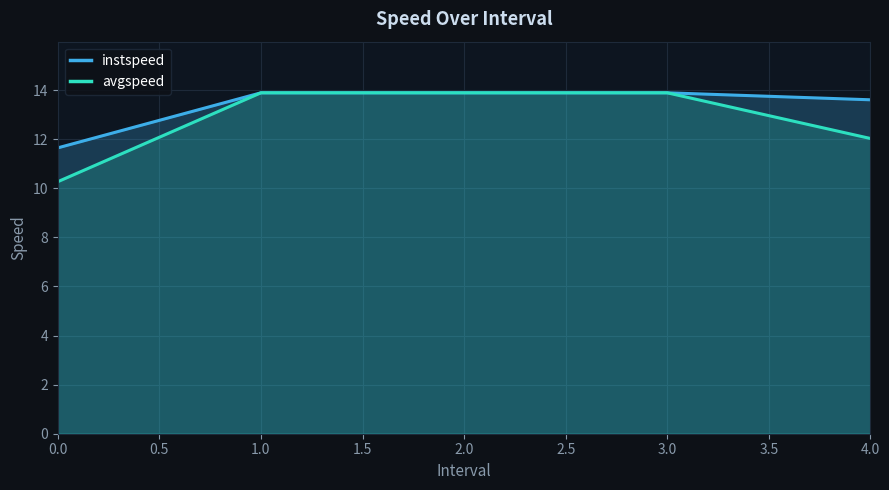

At how many categories does at least one series exceed 12?

4